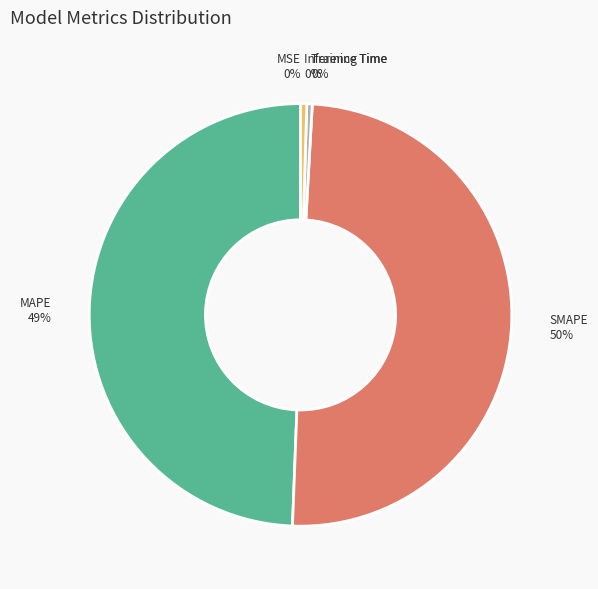

To the nearest percent, what is the average slice percentage?

20%